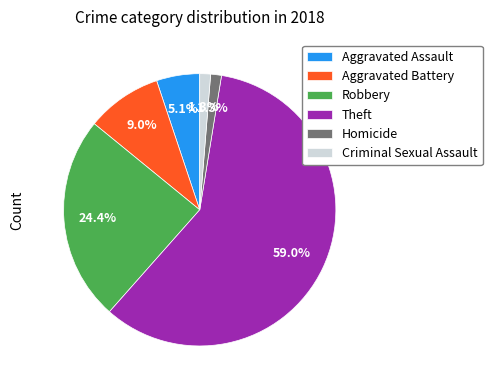

To the nearest percent, what is the difference between the Theft and Aggravated Assault slice percentages?

54%